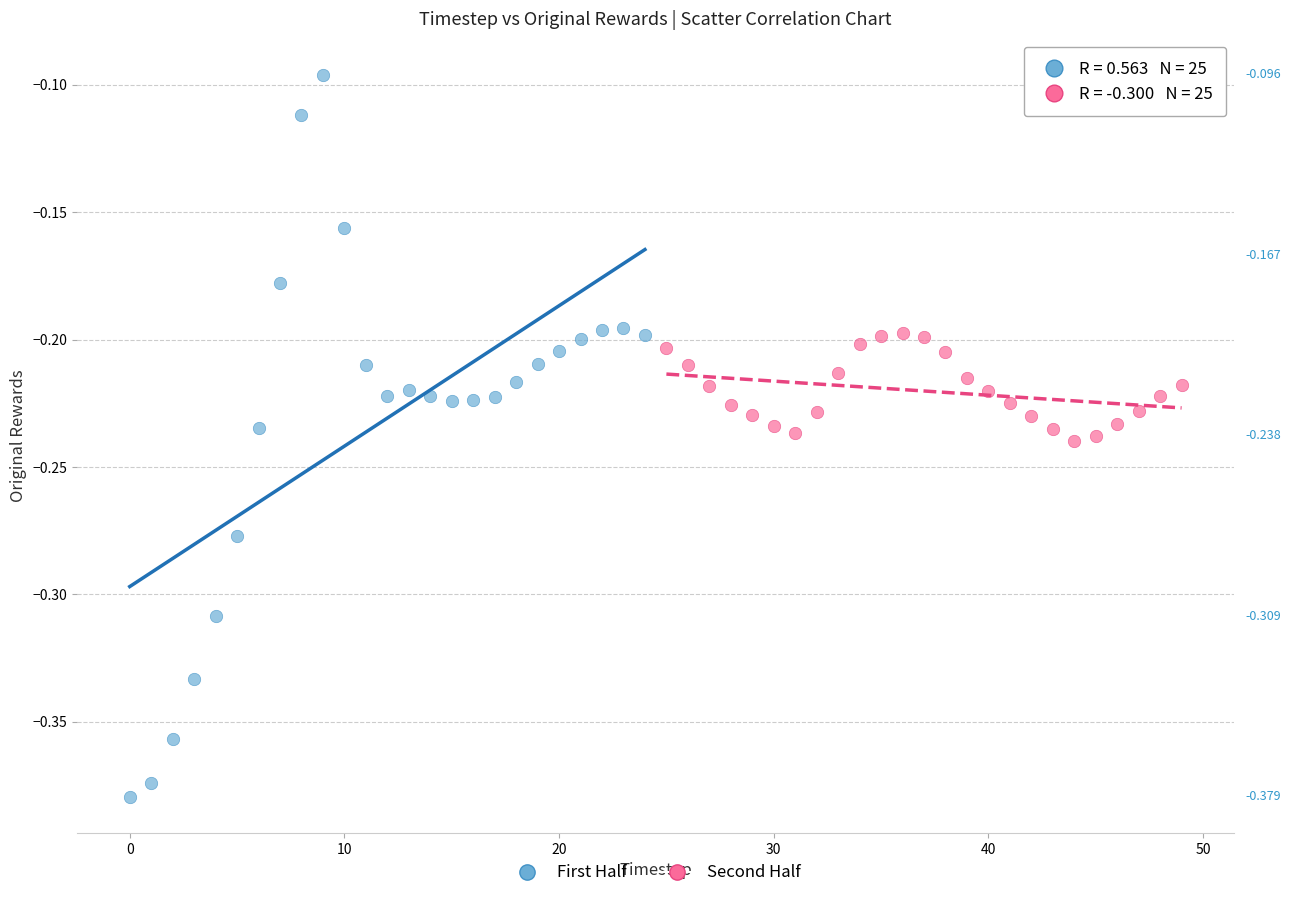

What are all the series names shown in the legend?

First Half, Second Half